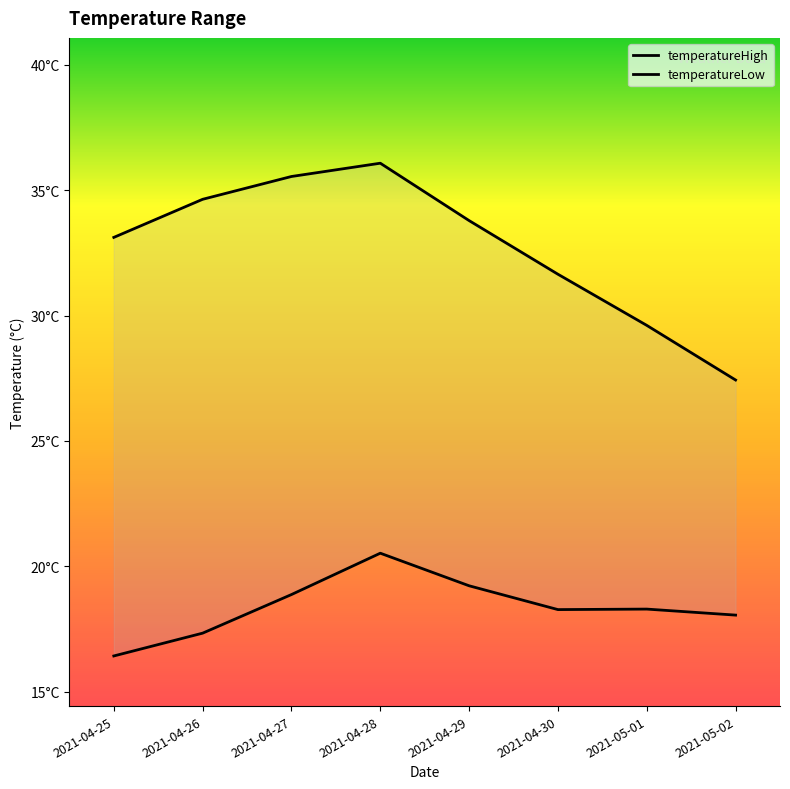

True or false: temperatureLow has more than 1 interior local peaks.

True